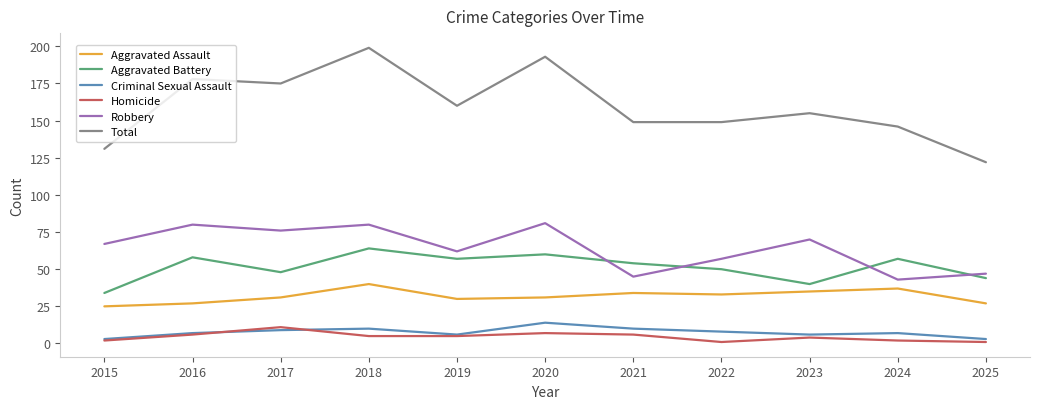

Read the Criminal Sexual Assault value at 2020.

14